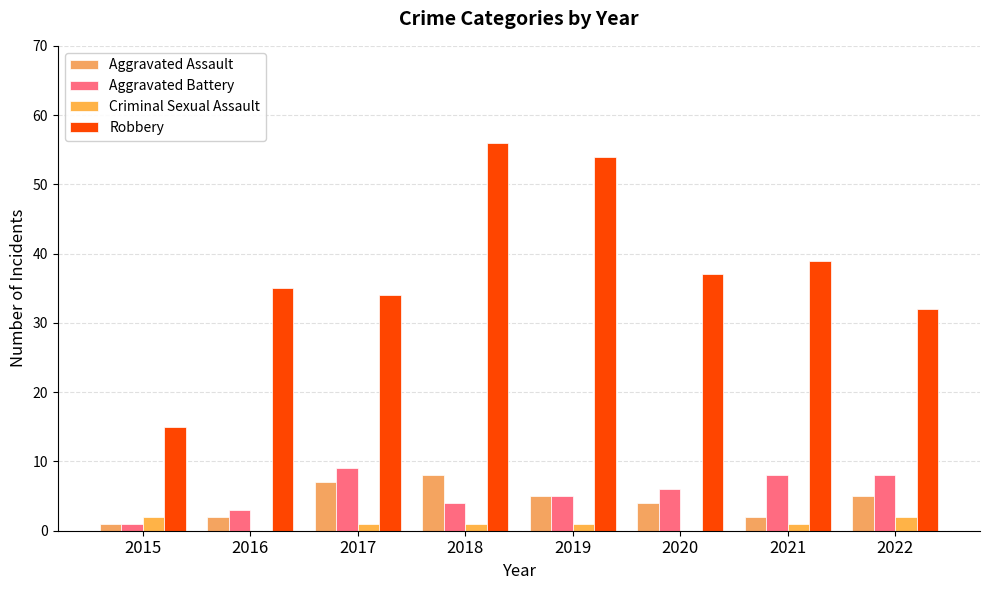

The value of Aggravated Battery at 2022 is 8. True or false?

True